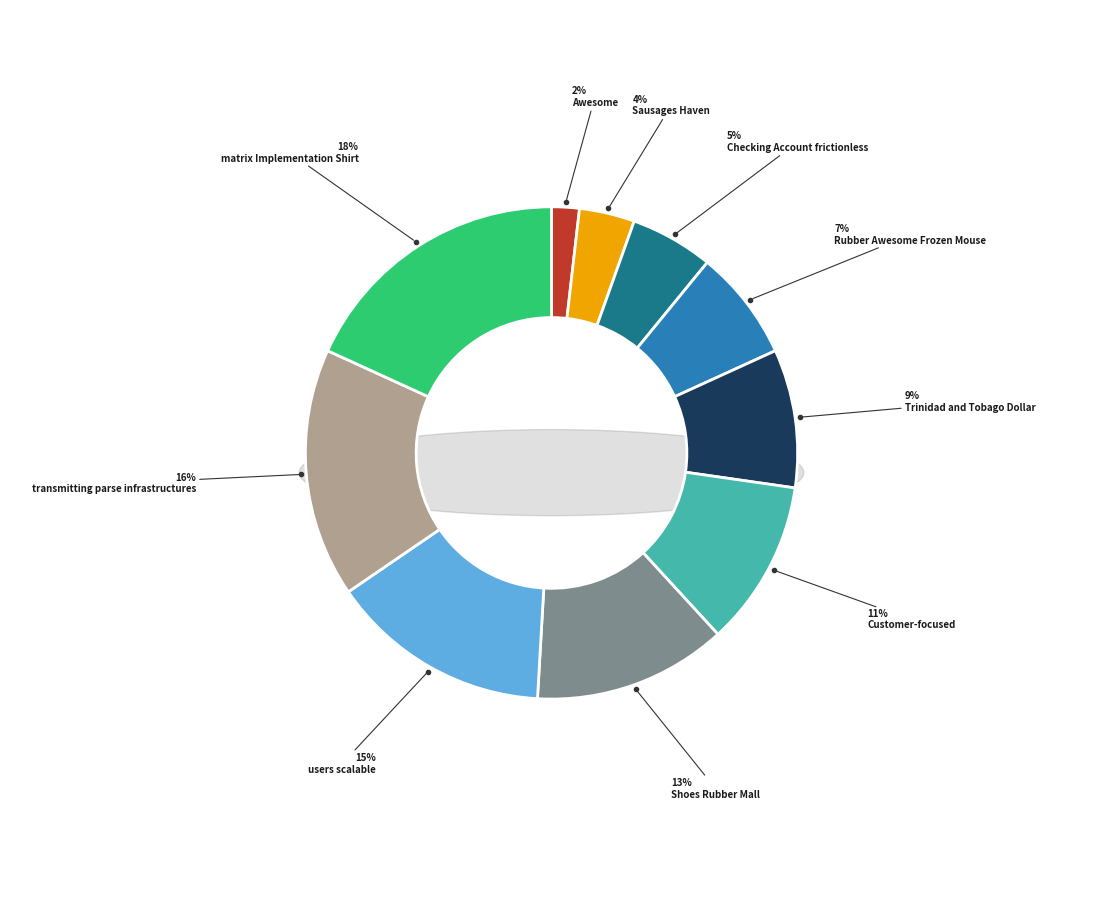

To the nearest percent, what is the difference between the largest and smallest slice percentages?

16%